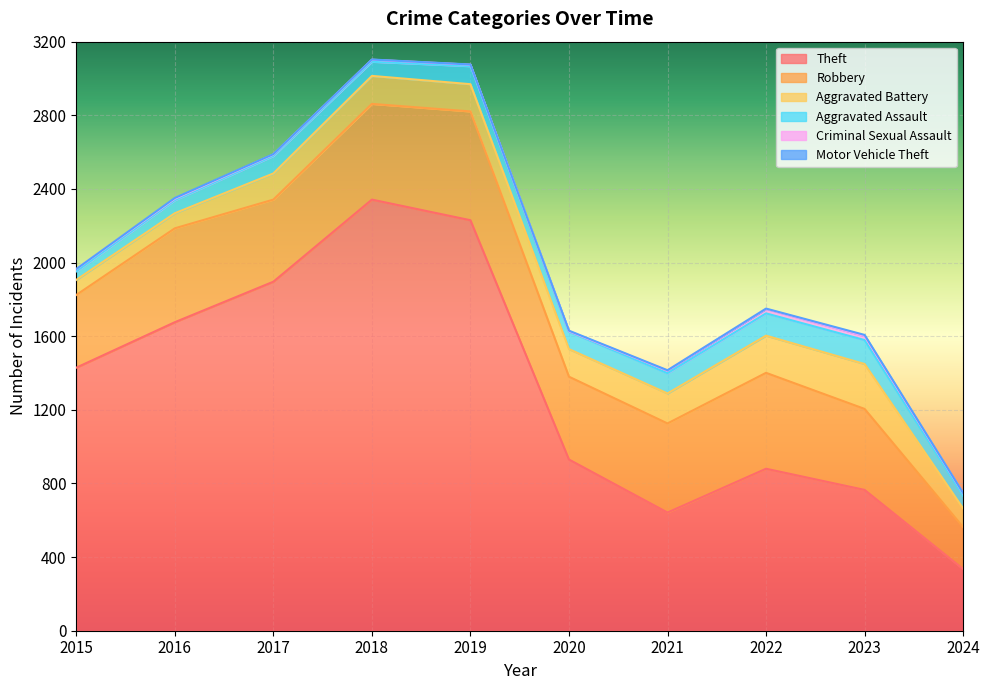

Rank the categories by Criminal Sexual Assault value from highest to lowest.

2022, 2023, 2021, 2024, 2015, 2018, 2016, 2017, 2019, 2020